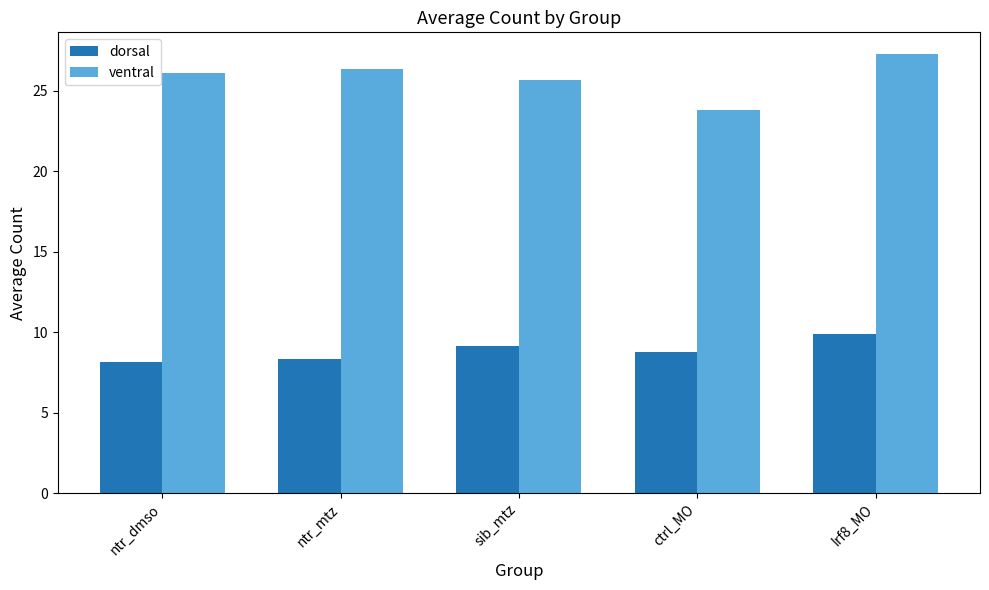

What is the spread (max minus min) of values at ctrl_MO?

15.0